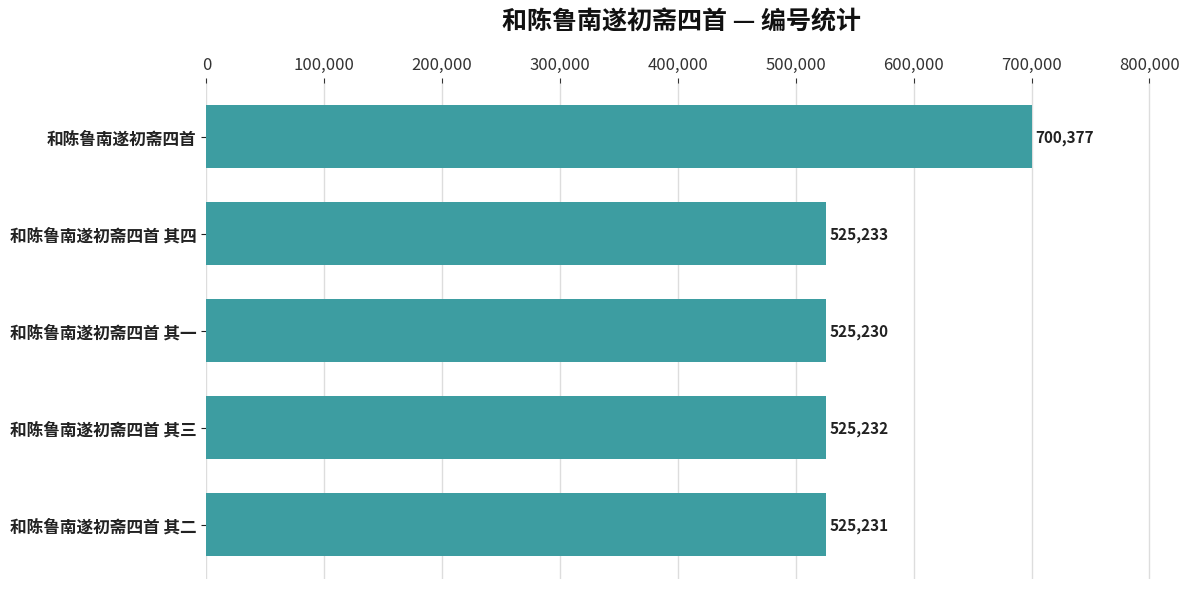

What is the sum of all values?

2801303